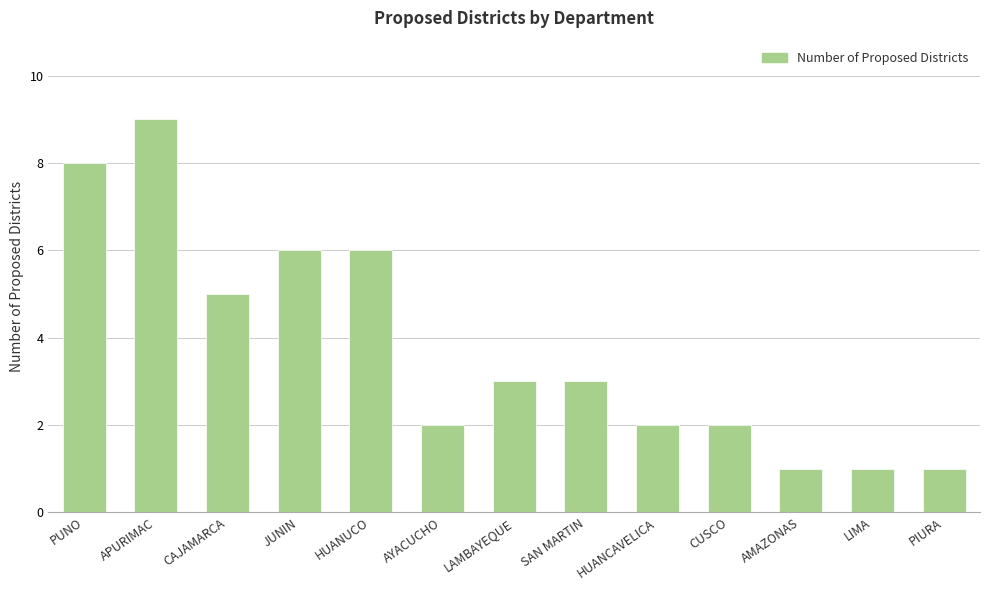

What is the greatest value displayed?

9